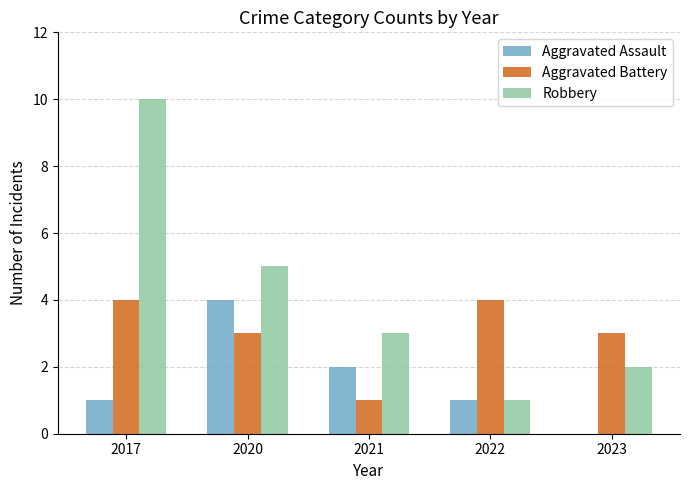

Reading left to right, transcribe all the data shown in this chart.

Aggravated Assault: 1	4	2	1	0
Aggravated Battery: 4	3	1	4	3
Robbery: 10	5	3	1	2